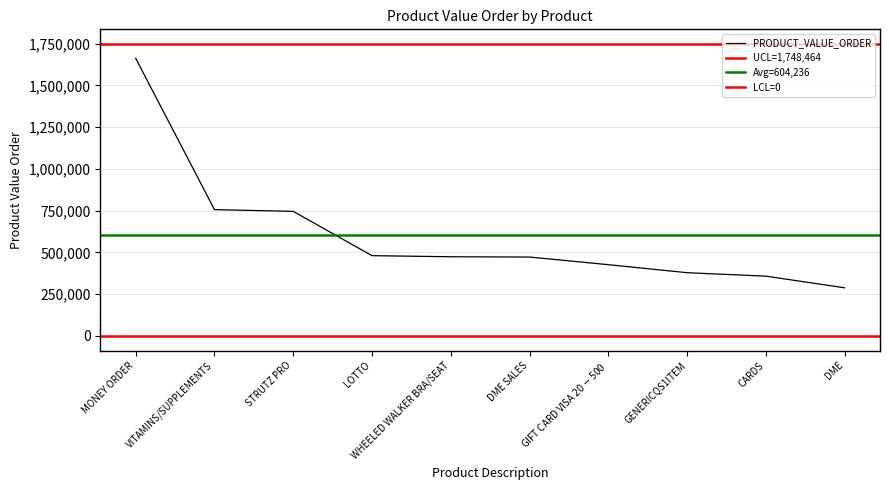

What is the smallest value displayed?

288135.4